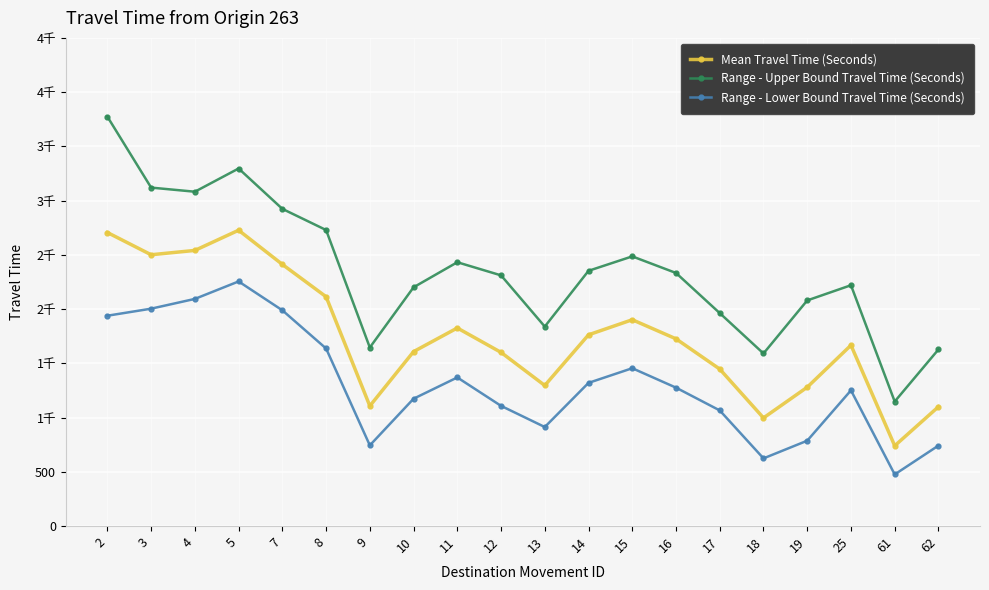

What are all the series names shown in the legend?

Mean Travel Time (Seconds), Range - Upper Bound Travel Time (Seconds), Range - Lower Bound Travel Time (Seconds)